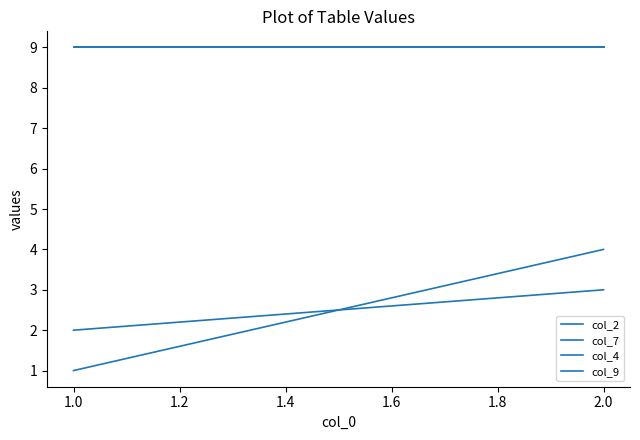

Does the chart have visible grid lines?

No